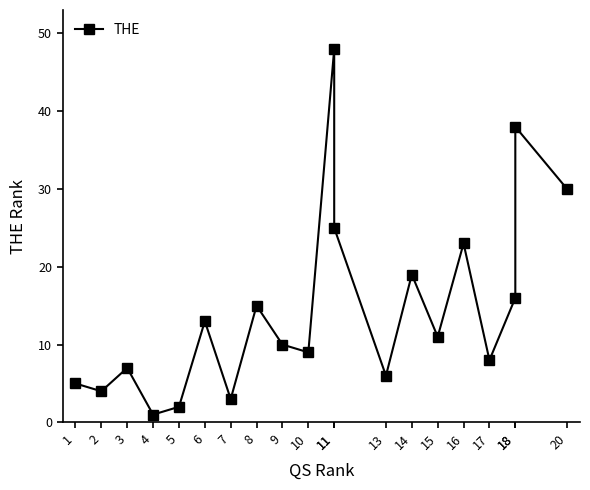

How many categories are shown in the chart?

20